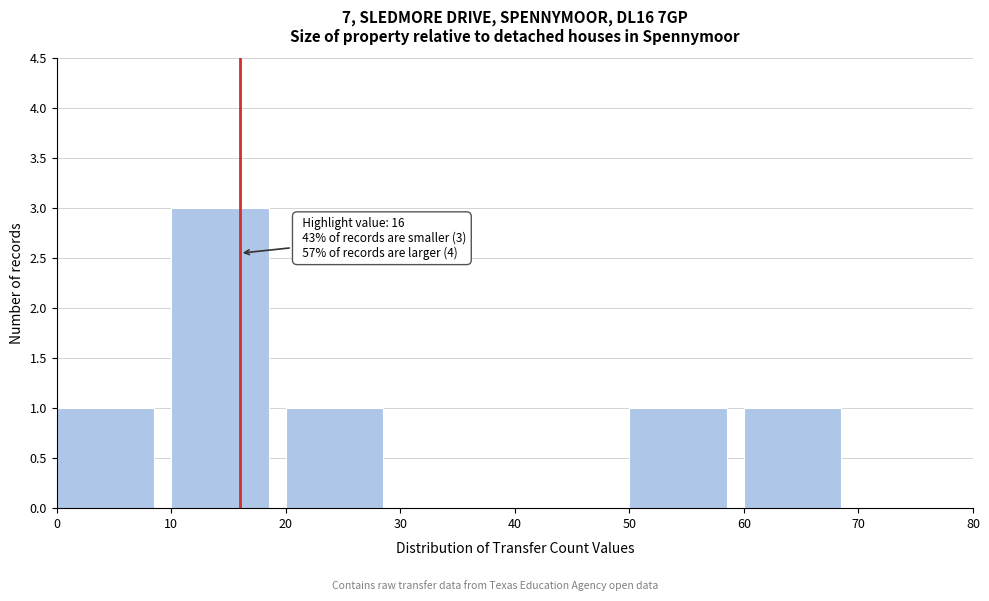

Over which range of the x-axis is the bar tallest?

10 to 20